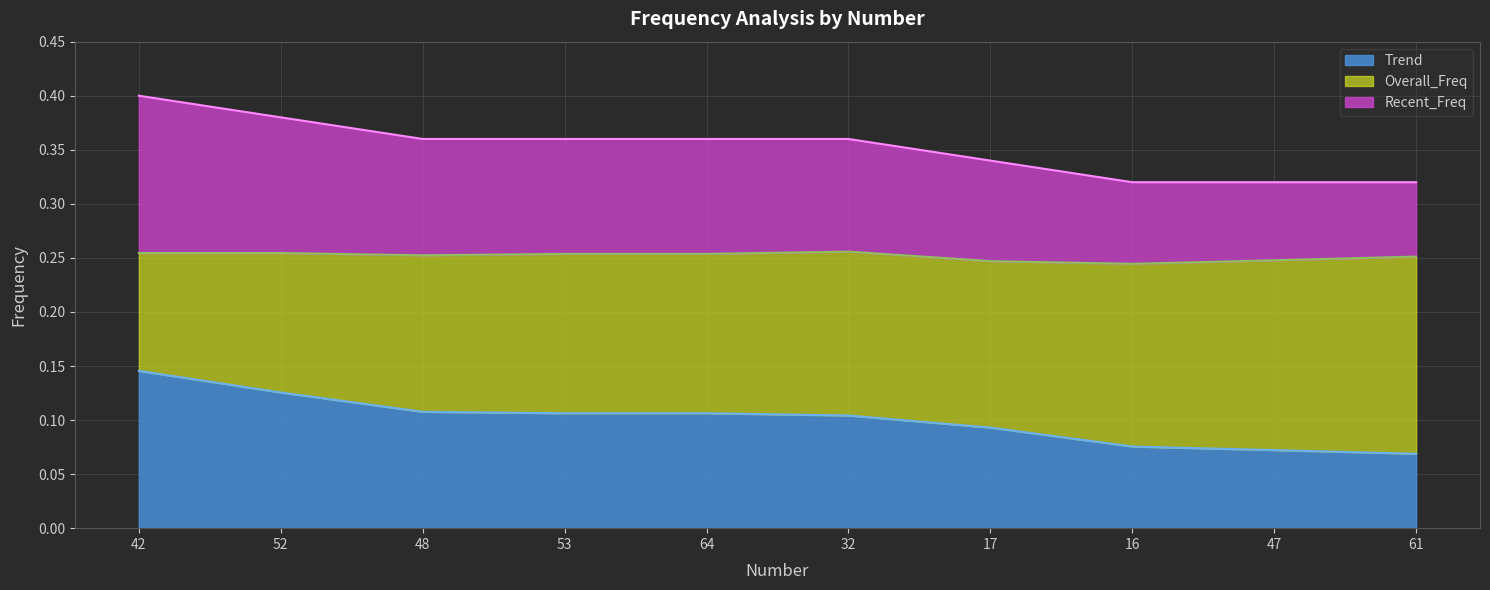

Does the chart have visible grid lines?

Yes